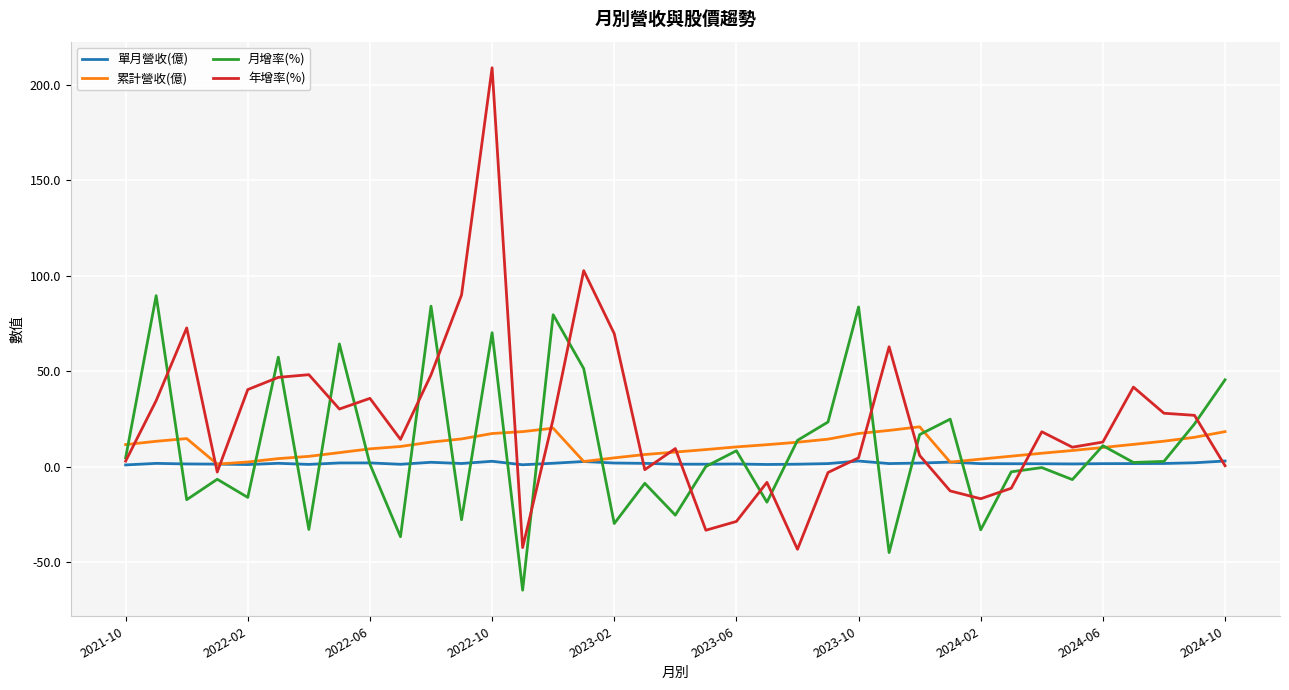

What is the lowest value of the 年增率(%) series?

-43.3